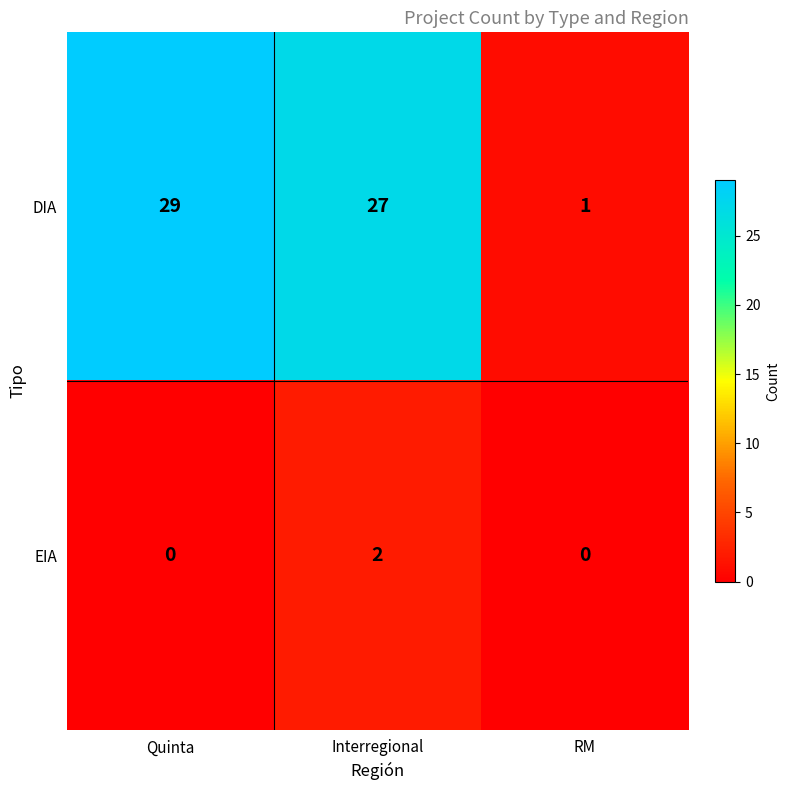

The value of DIA at Quinta is 43. True or false?

False